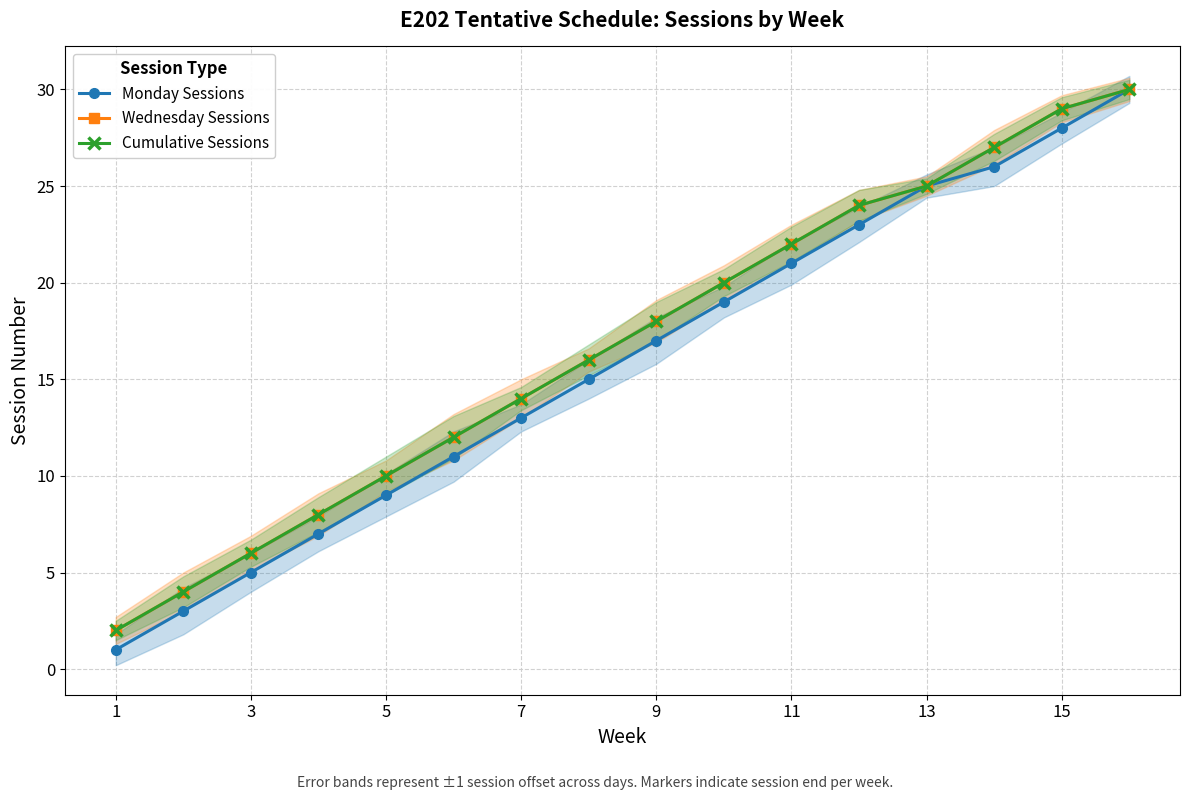

True or false: Cumulative Sessions and Monday Sessions intersect in this chart.

False